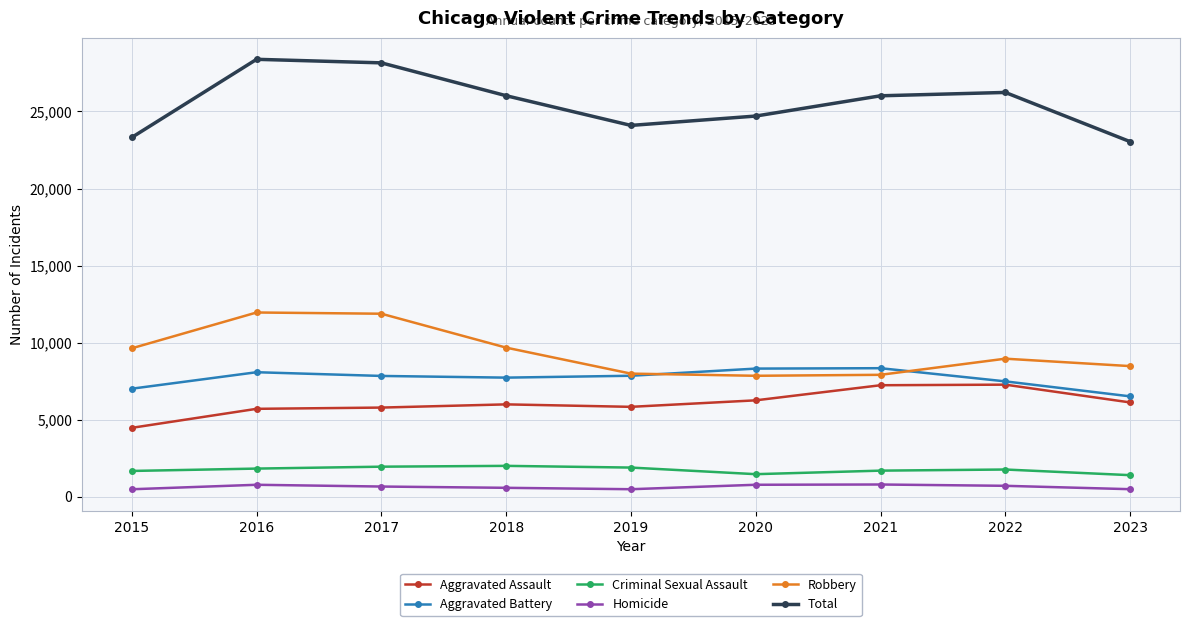

How many data points in Homicide are less than 672?

4